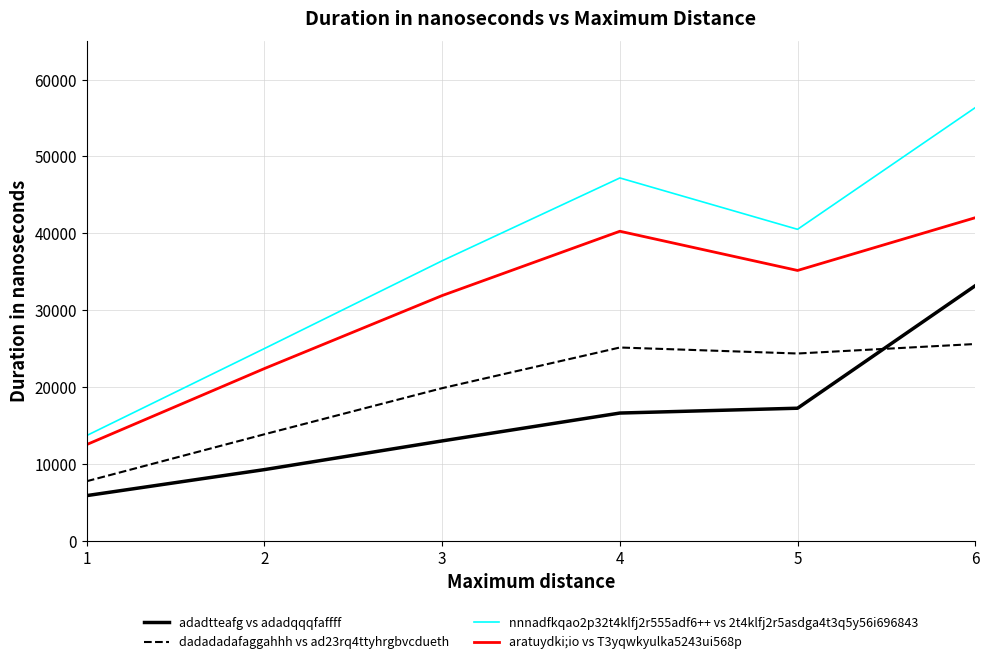

Which series has the largest total across all categories?

nnnadfkqao2p32t4klfj2r555adf6++ vs 2t4klfj2r5asdga4t3q5y56i696843